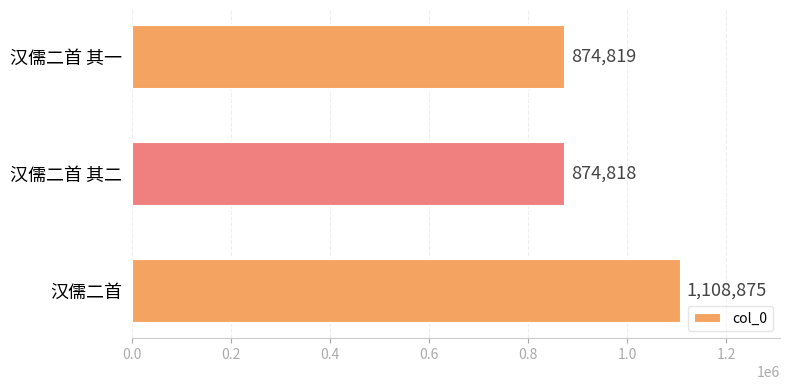

Rank the categories by value from highest to lowest.

汉儒二首, 汉儒二首 其一, 汉儒二首 其二